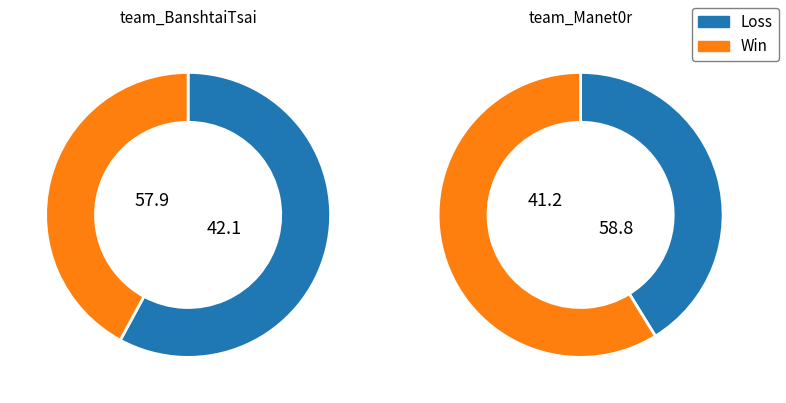

Is the sum of team_BanshtaiTsai and team_Manet0r greater than half?

Yes